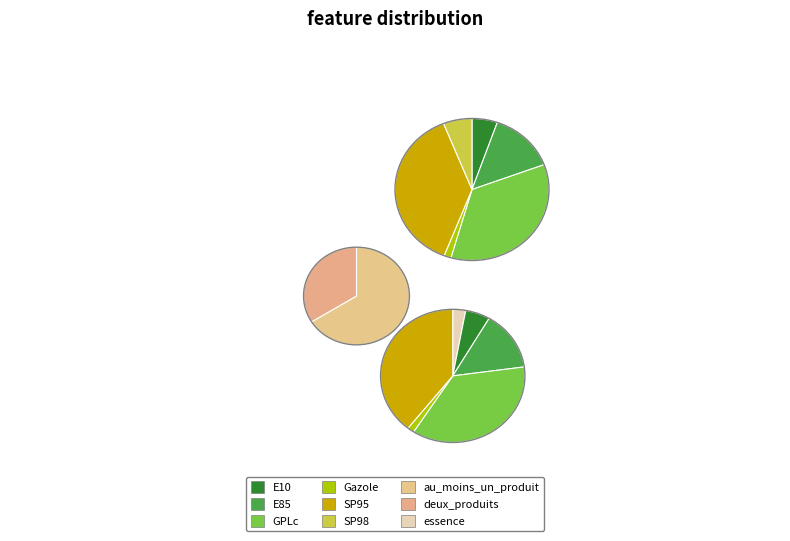

Between deux_produits and Gazole, which is larger?

deux_produits